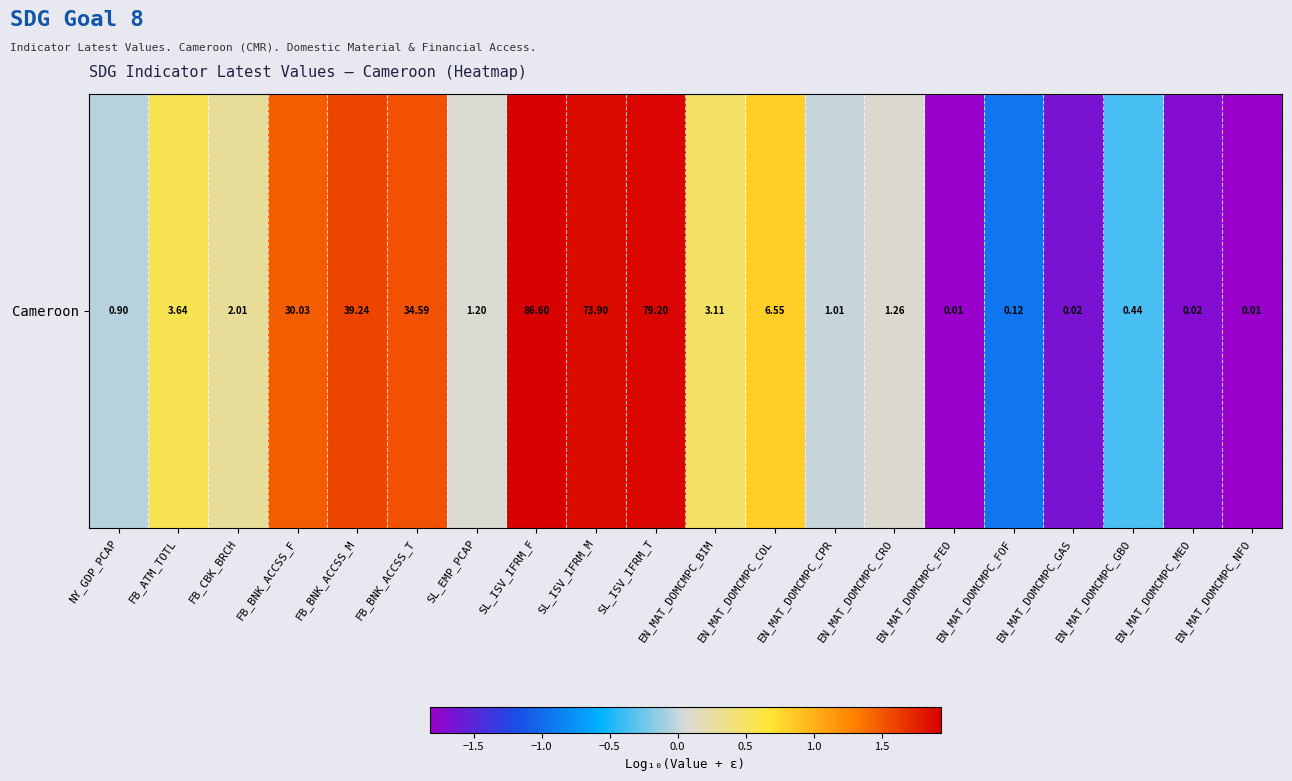

Reading right to left, transcribe all the data shown in this chart.

EN_MAT_DOMCMPC_NFO=-1.8	EN_MAT_DOMCMPC_MEO=-1.7	EN_MAT_DOMCMPC_GBO=-0.4	EN_MAT_DOMCMPC_GAS=-1.7	EN_MAT_DOMCMPC_FOF=-0.9	EN_MAT_DOMCMPC_FEO=-1.8	EN_MAT_DOMCMPC_CRO=0.1	EN_MAT_DOMCMPC_CPR=0.0	EN_MAT_DOMCMPC_COL=0.8	EN_MAT_DOMCMPC_BIM=0.5	SL_ISV_IFRM_T=1.9	SL_ISV_IFRM_M=1.9	SL_ISV_IFRM_F=1.9	SL_EMP_PCAP=0.1	FB_BNK_ACCSS_T=1.5	FB_BNK_ACCSS_M=1.6	FB_BNK_ACCSS_F=1.5	FB_CBK_BRCH=0.3	FB_ATM_TOTL=0.6	NY_GDP_PCAP=-0.0